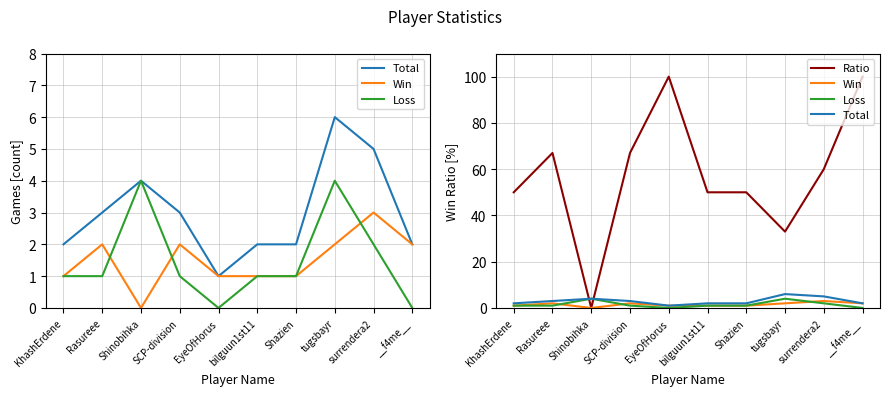

Is this an area chart (filled region under the line)?

No